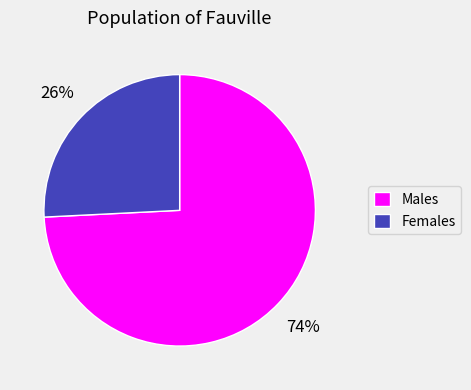

To the nearest percent, what is the average slice percentage?

50%